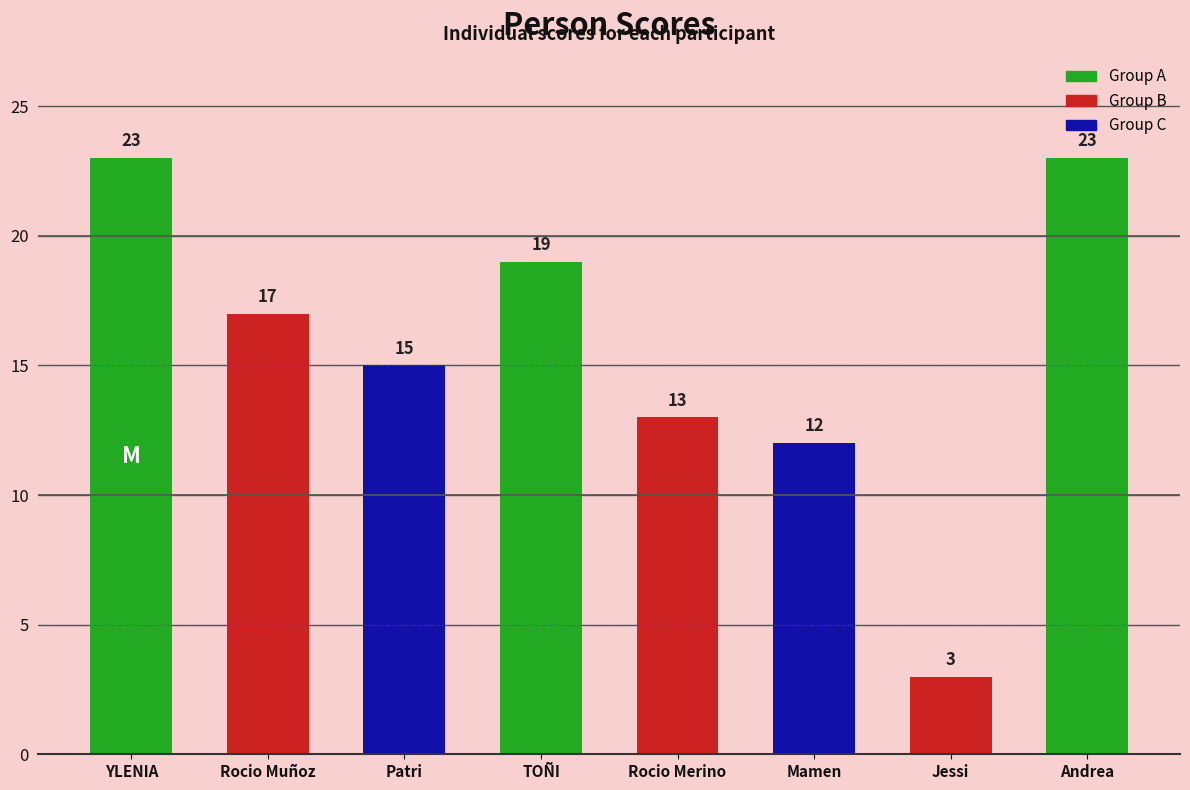

What is the label of the 7th bar from the left?

Jessi